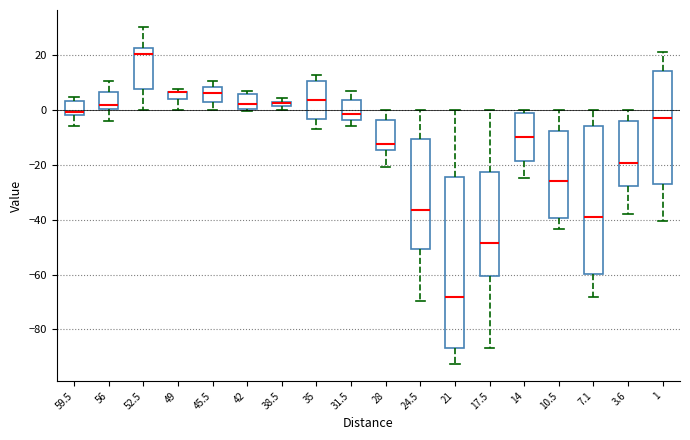

Comparing the boxes themselves (not the whiskers), which one is the tallest?

21